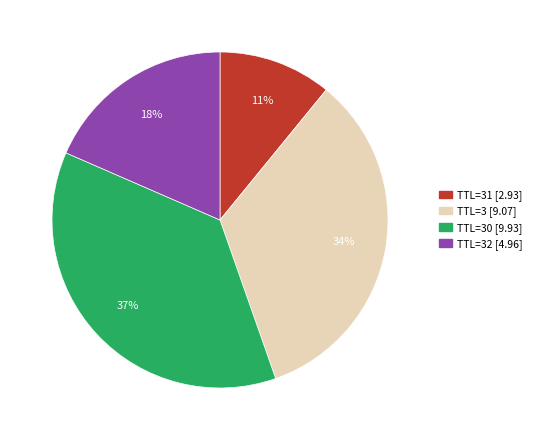

How many segments does this pie chart have?

4